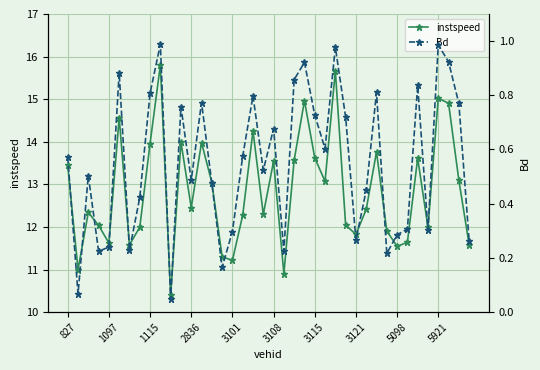

List the series in order of their peak value, lowest first.

Bd, instspeed